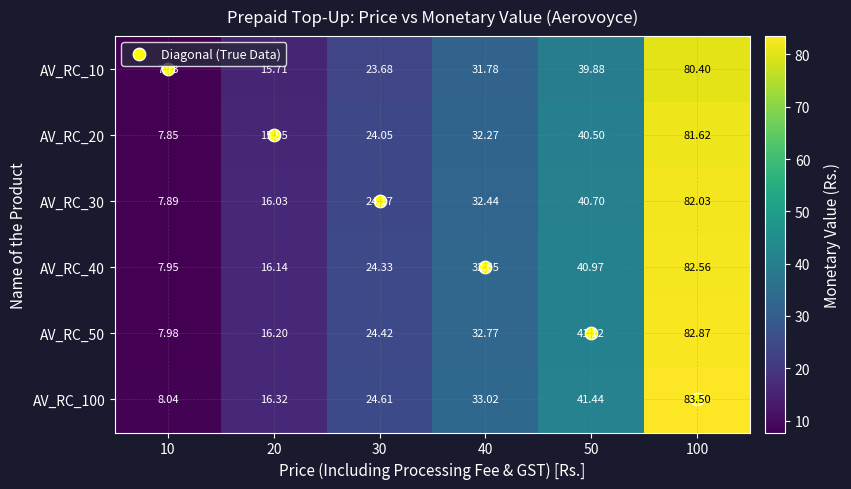

Is the value of AV_RC_100 at 30 greater than the value of AV_RC_40 at 30?

Yes